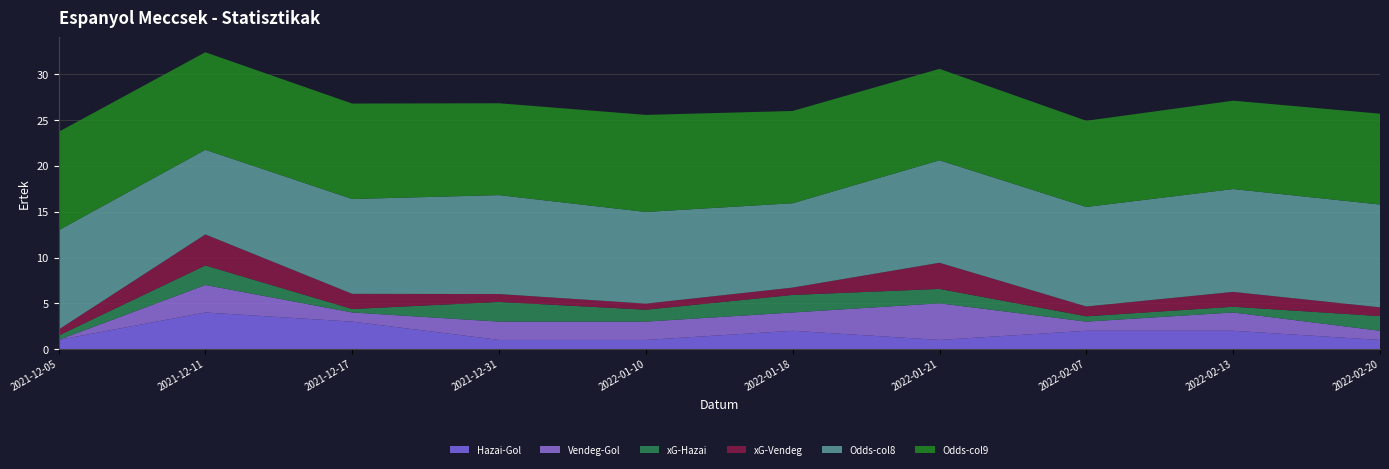

Reading left to right, transcribe all the data shown in this chart.

Hazai-Gol: 1.0	4.0	3.0	1.0	1.0	2.0	1.0	2.0	2.0	1.0
Vendeg-Gol: 0.0	3.0	1.0	2.0	2.0	2.0	4.0	1.0	2.0	1.0
xG-Hazai: 0.5	2.1	0.4	2.1	1.3	1.9	1.6	0.6	0.6	1.6
xG-Vendeg: 0.6	3.4	1.7	0.9	0.7	0.8	2.9	1.1	1.6	1.0
Odds-col8: 10.8	9.2	10.4	10.8	10.0	9.2	11.2	10.9	11.2	11.2
Odds-col9: 10.8	10.7	10.4	10.0	10.6	10.1	10.0	9.4	9.7	9.9